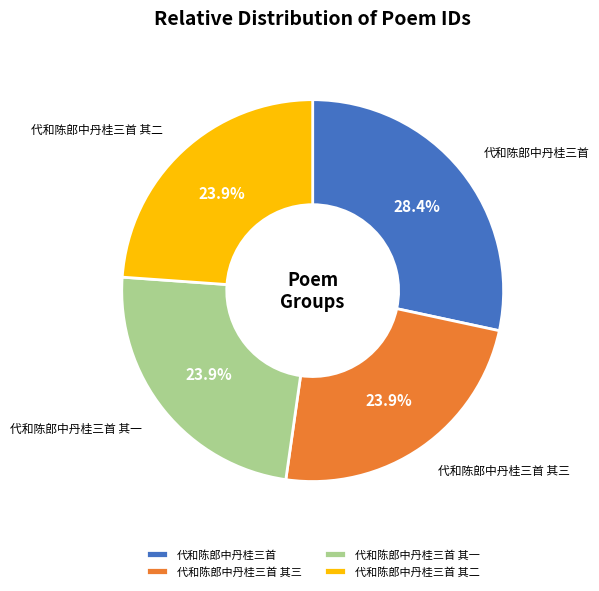

How much of the chart is everything except 代和陈郎中丹桂三首?

71.6%